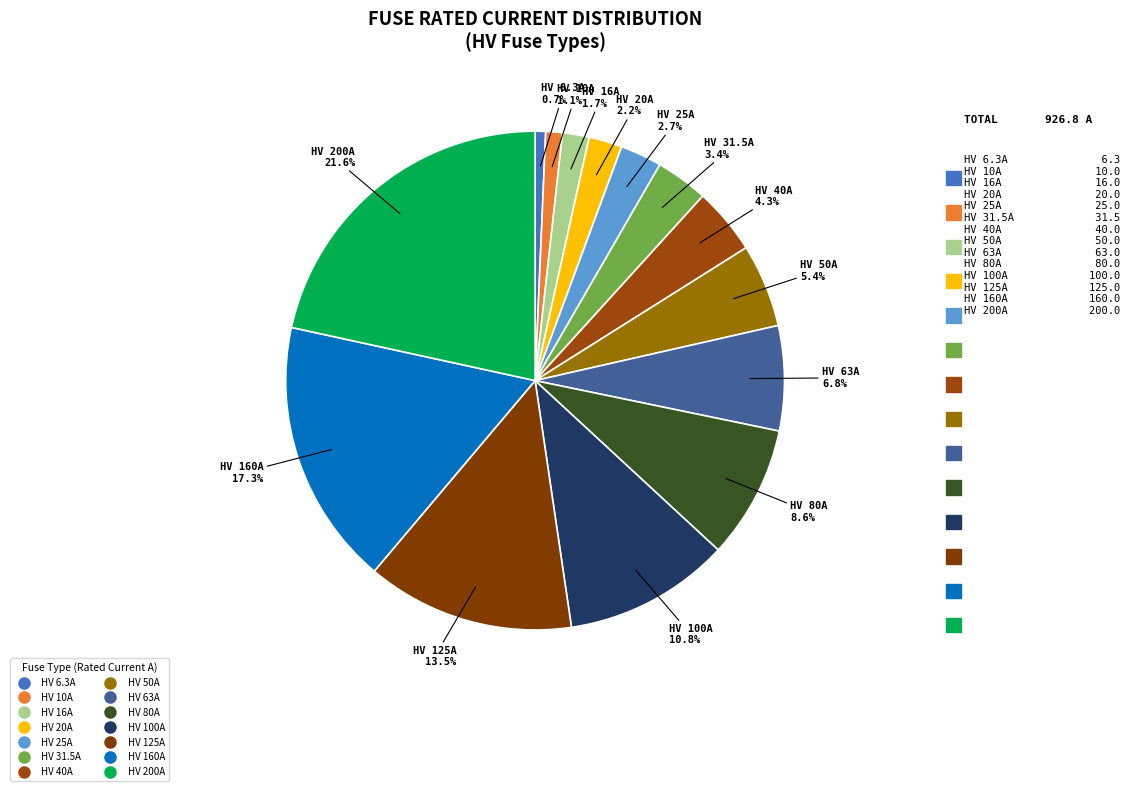

Which category has the biggest portion of the pie?

HV 200A